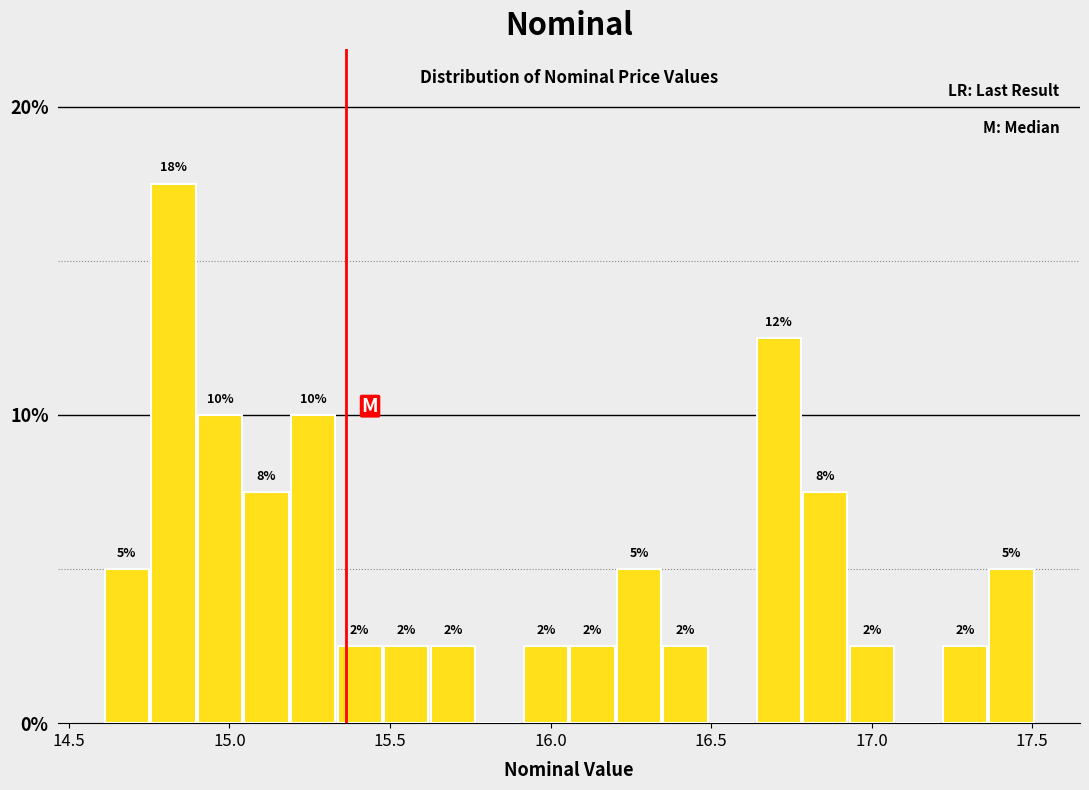

Around what value on the x-axis is the tallest bar? Give the approximate position of its centre, as read against the axis.

14.85